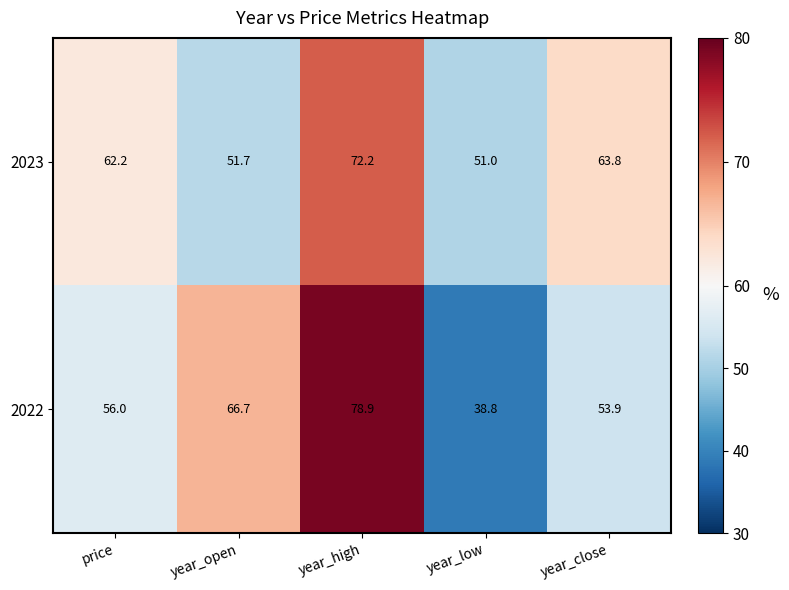

Reading right to left, list all the values displayed in this chart.

2023: 63.8	51.0	72.2	51.7	62.2
2022: 53.9	38.8	78.9	66.7	56.0